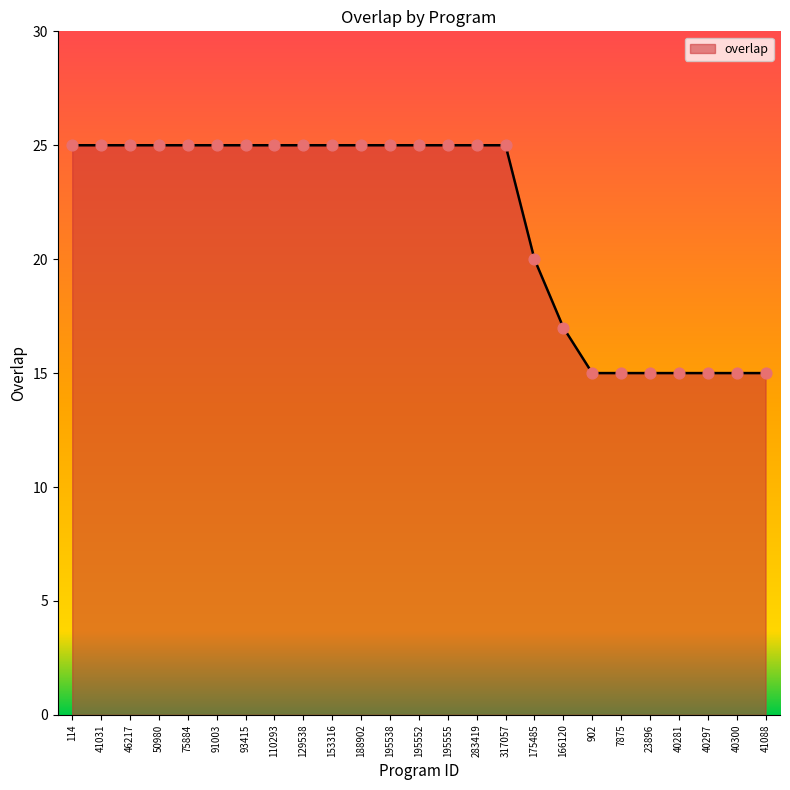

Between 7875 and 153316, which is larger?

153316